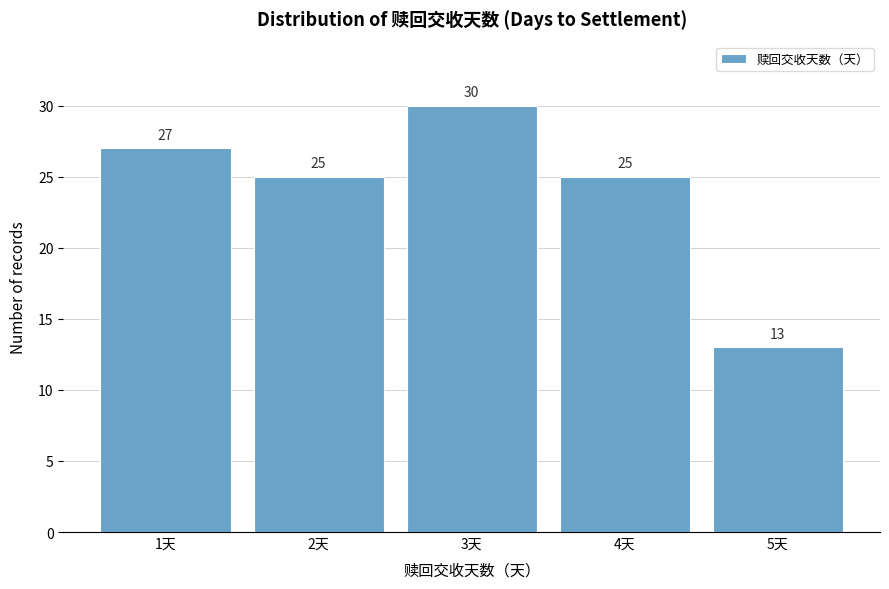

Reading left to right, what are all the values shown in this chart?

1天=27	2天=25	3天=30	4天=25	5天=13